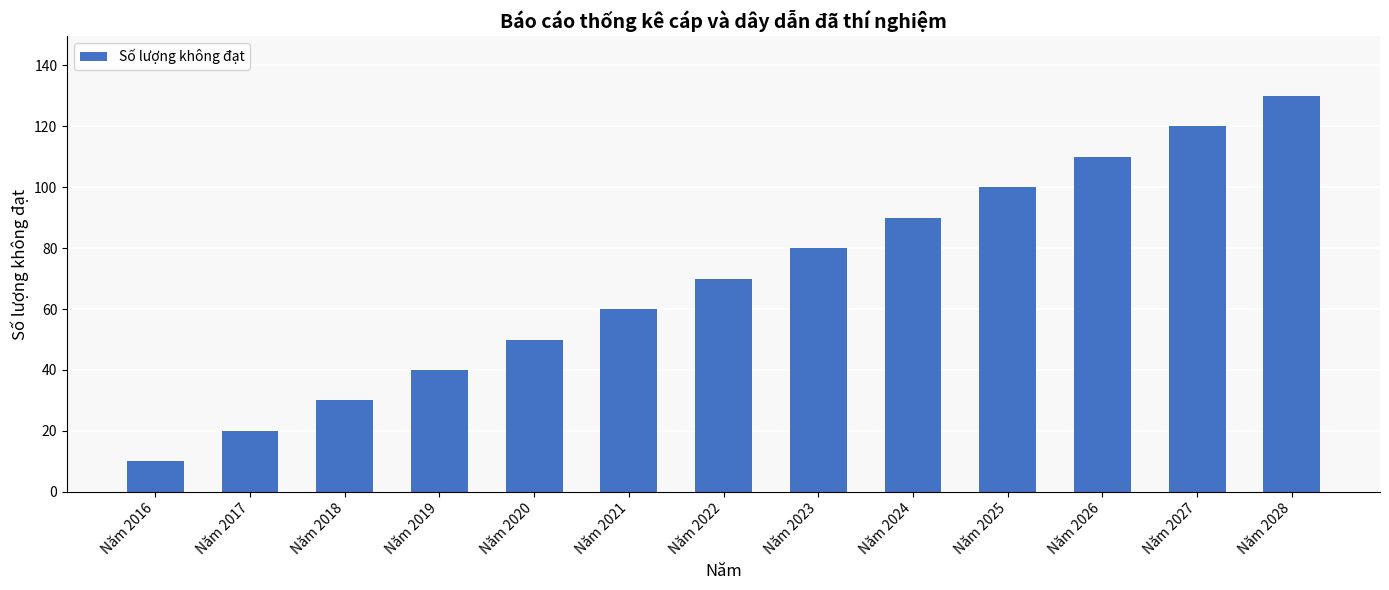

How many series are shown in this chart?

1